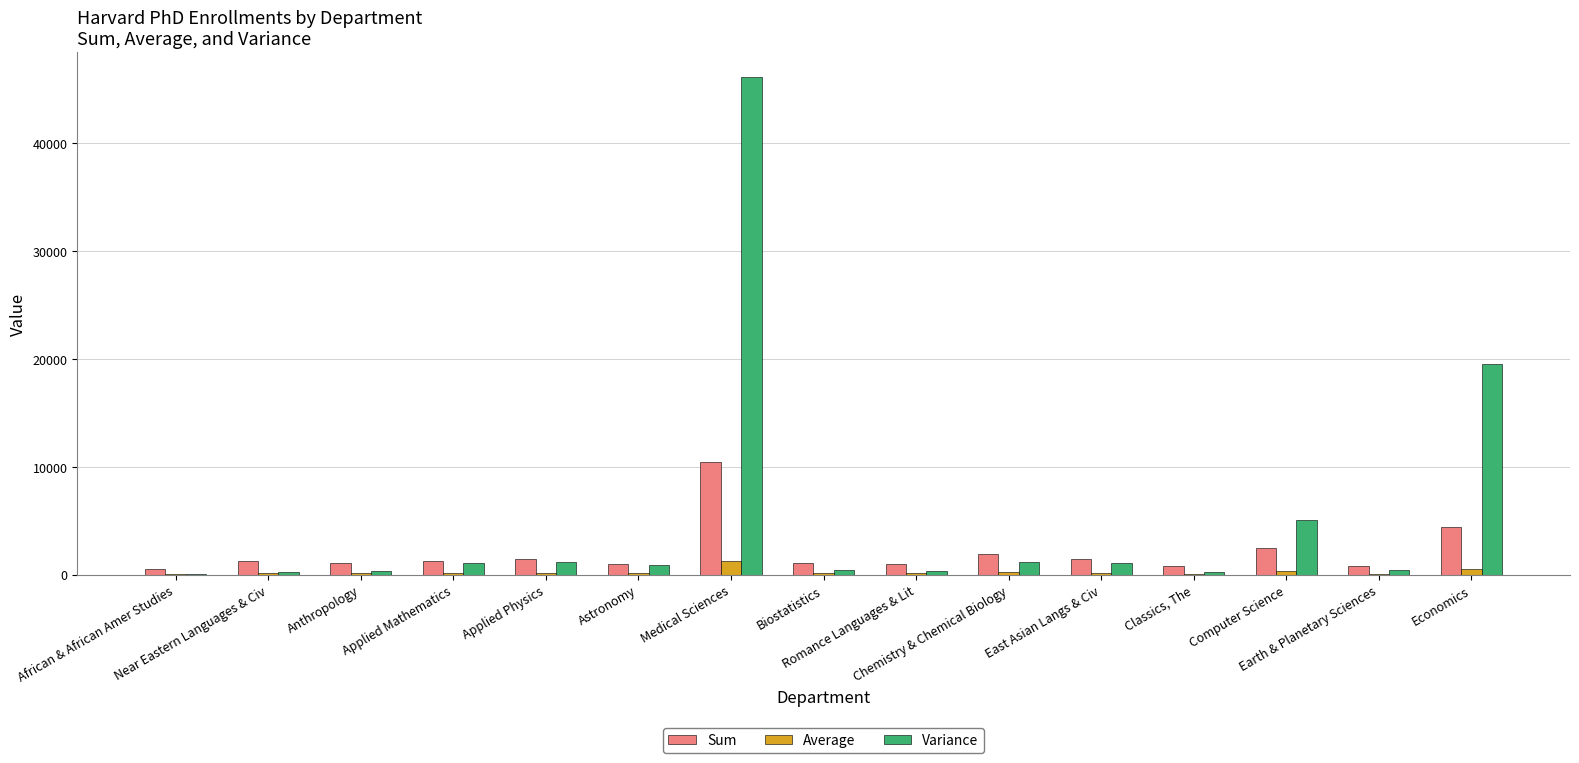

What is the greatest value displayed?

46126.8